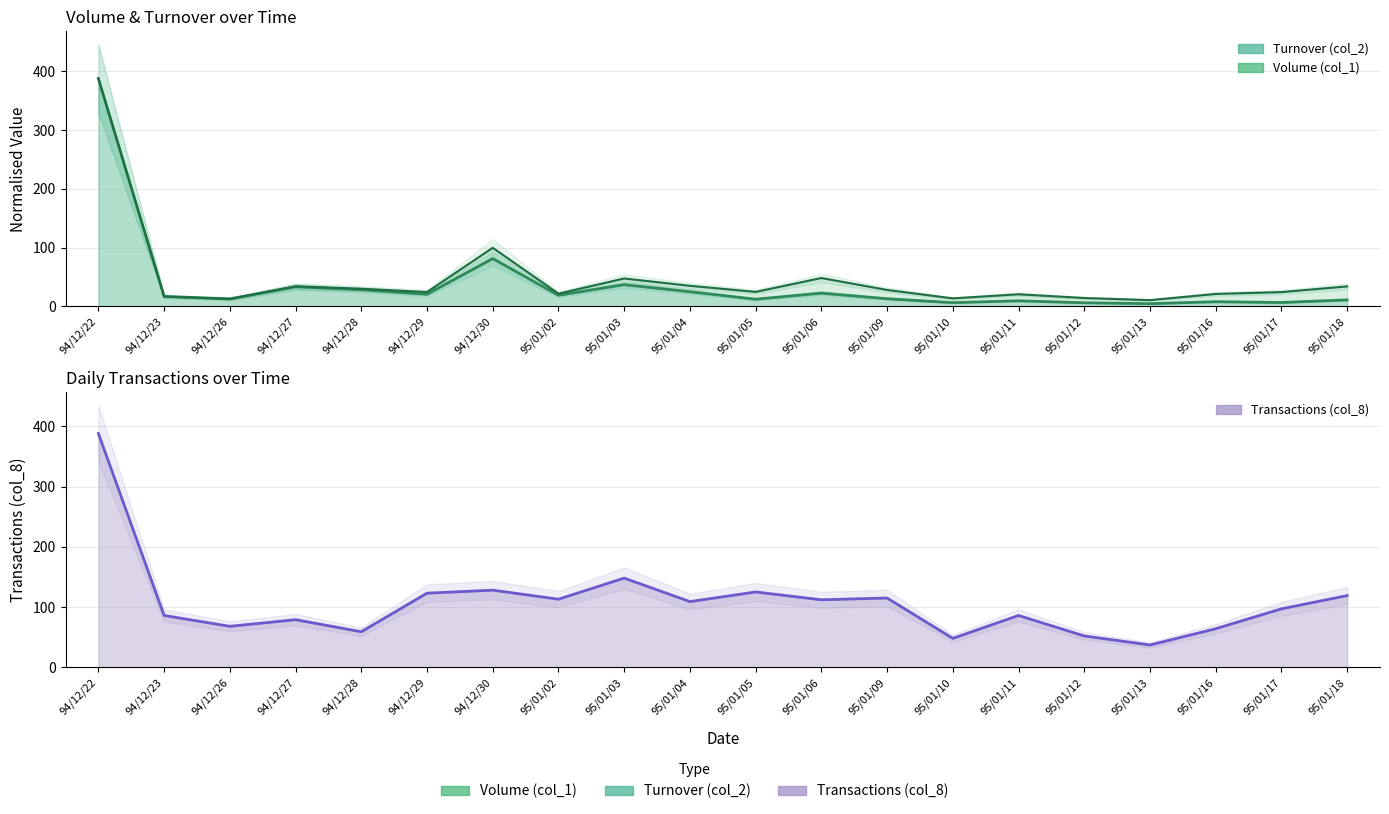

Which series changed the most between 94/12/22 and 94/12/28?

Turnover line